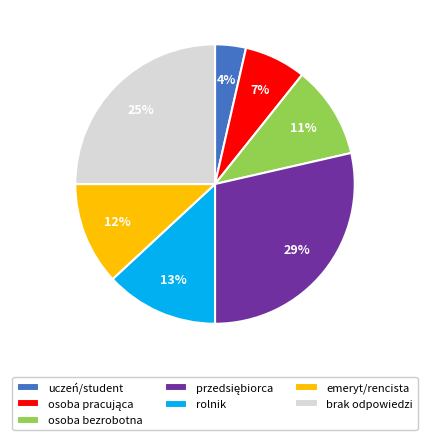

Which category has the smallest portion of the pie?

uczeń/student